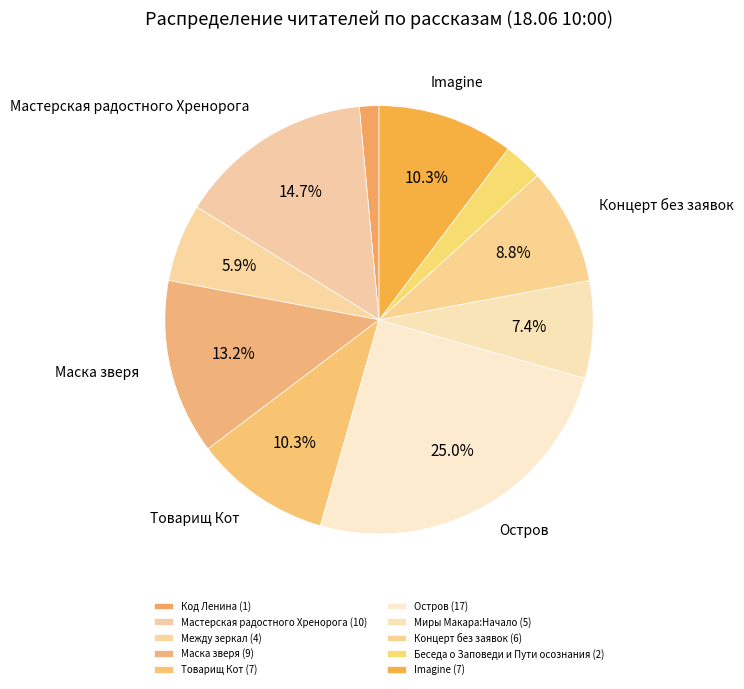

What is the total percentage of Мастерская радостного Хренорога and Беседа о Заповеди и Пути осознания?

17.6%